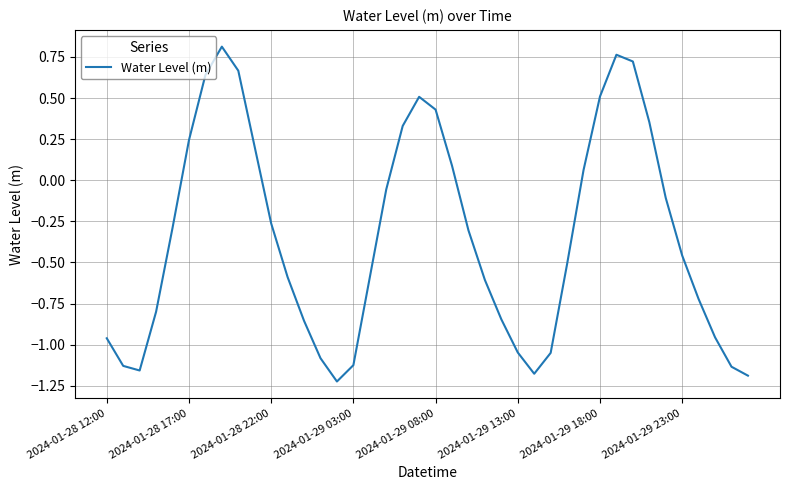

What is the difference between the maximum and minimum values?

2.0